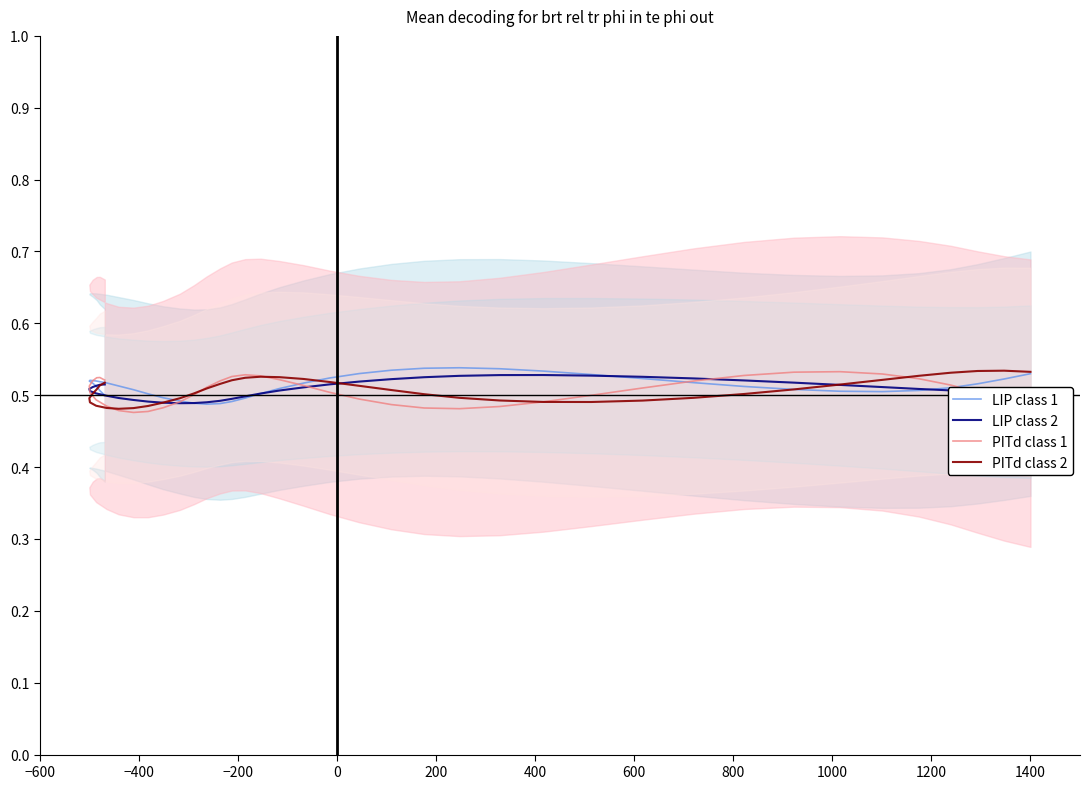

In LIP class 2, how many points are higher than both neighbors (excluding endpoints)?

1